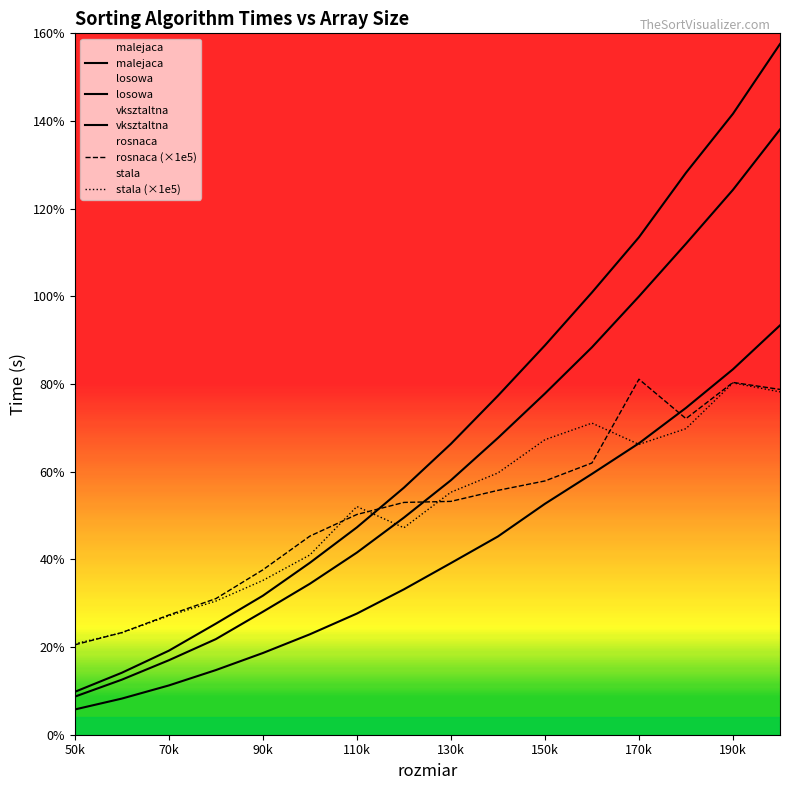

Which label corresponds to the smallest value in the chart?

50k